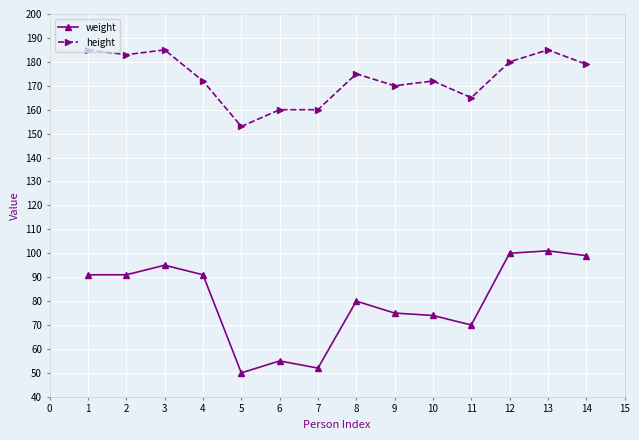

True or false: height and weight intersect in this chart.

False